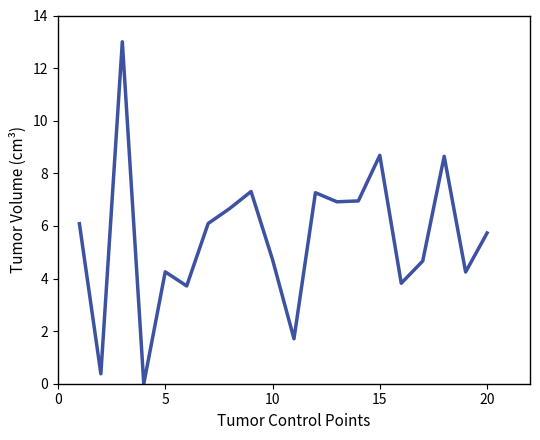

What is the maximum value shown in the chart?

13.0